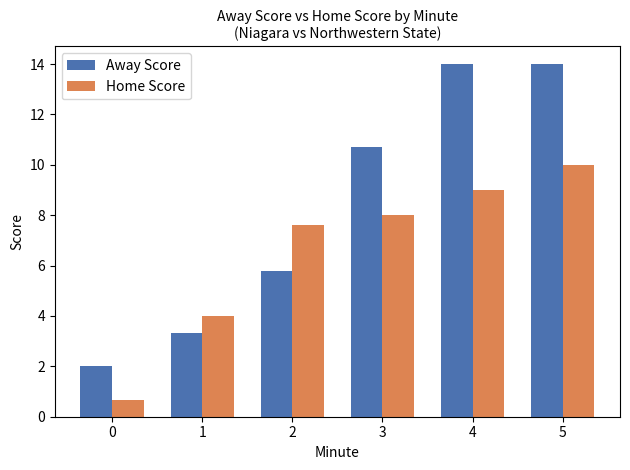

What is the difference between the maximum and second lowest values in the Away Score series?

10.7